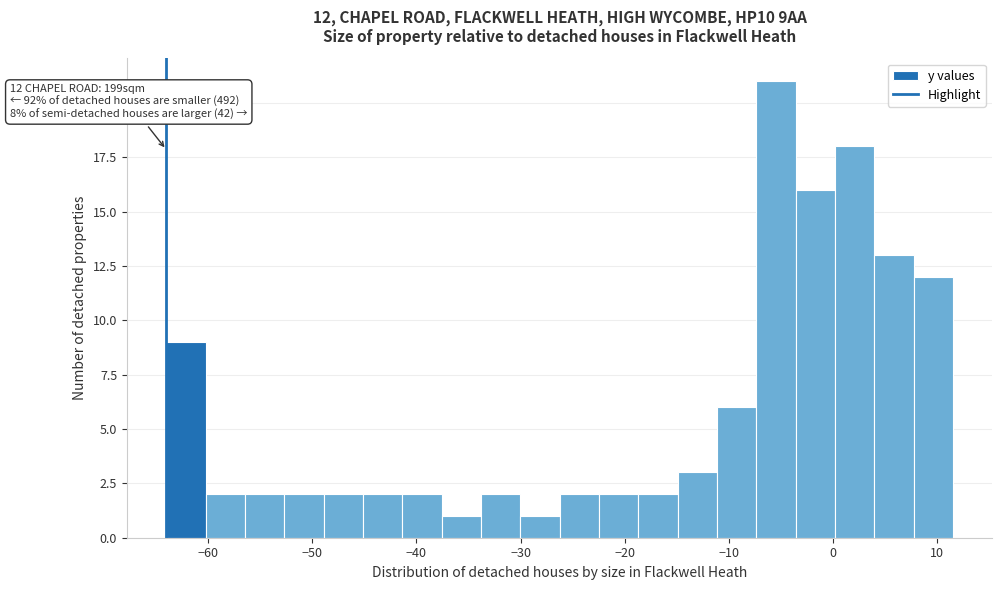

Read against the x-axis, roughly where is the centre of the tallest bar?

-5